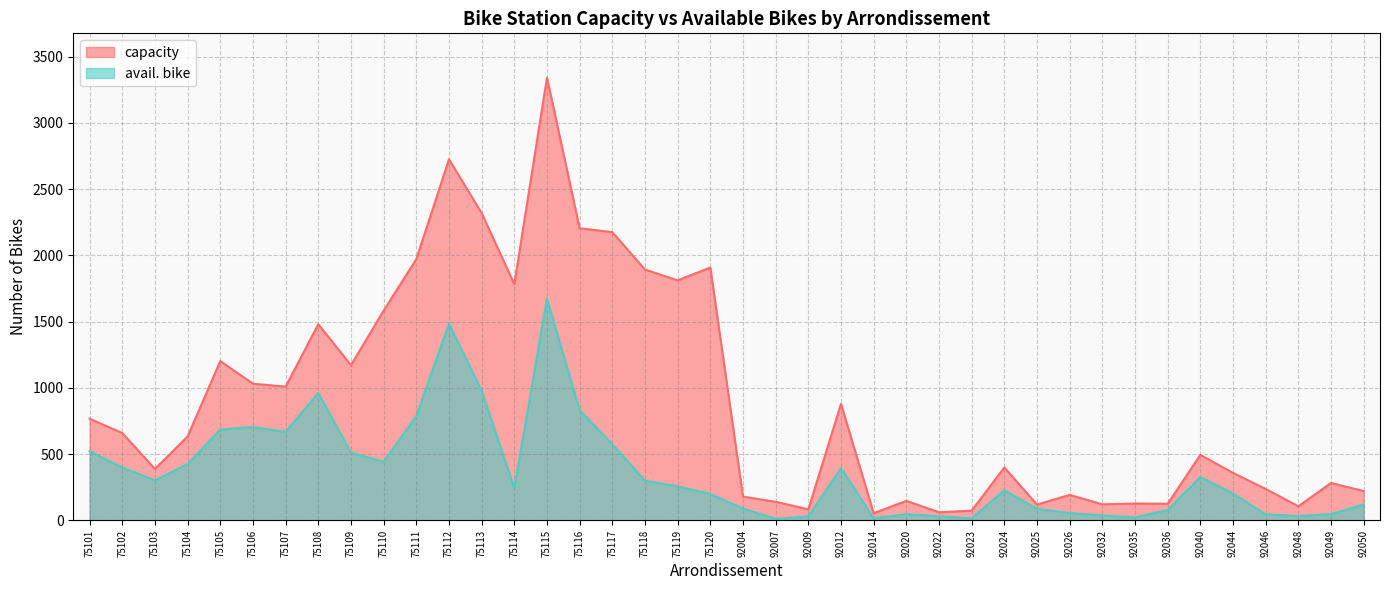

How many values in the capacity series are below 634?

20